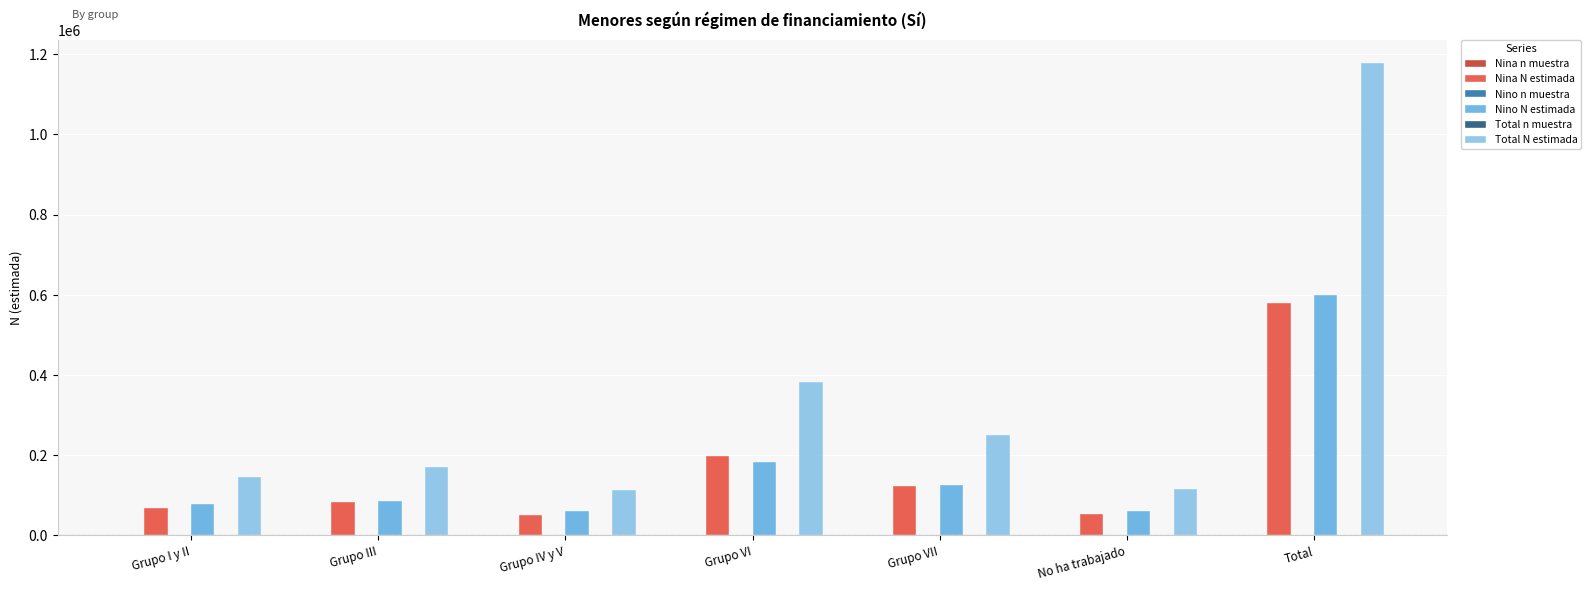

At which label is Nino N estimada closest to 329923?

Grupo VI